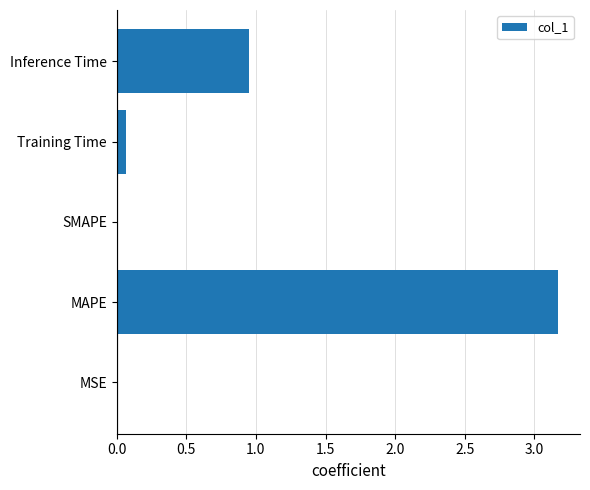

What is the change in value from SMAPE to Inference Time?

+0.9